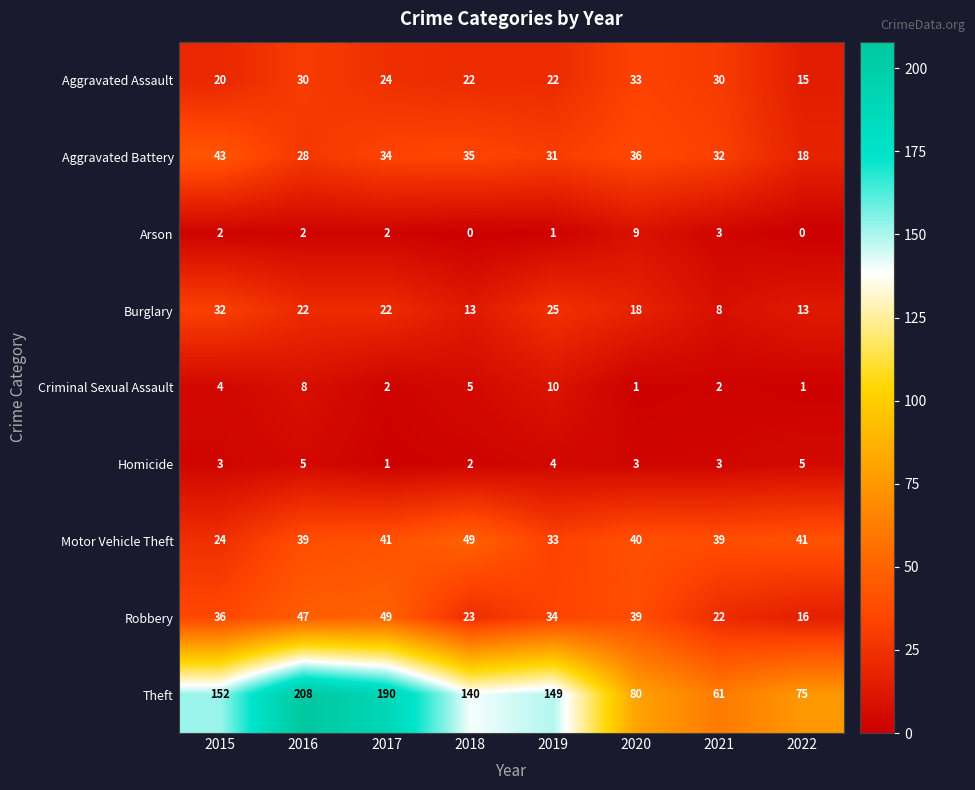

Which series has the widest spread of values?

Theft